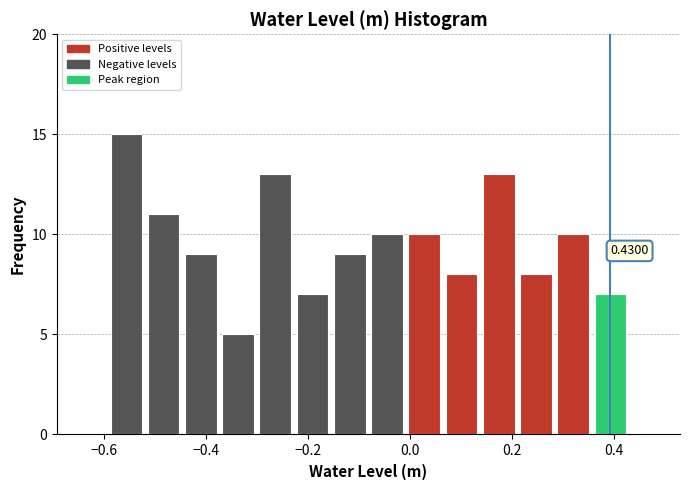

Around what value on the x-axis is the tallest bar? Give the approximate position of its centre, as read against the axis.

-0.56